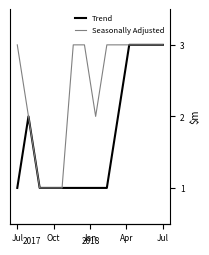

What is the maximum value for Trend?

3